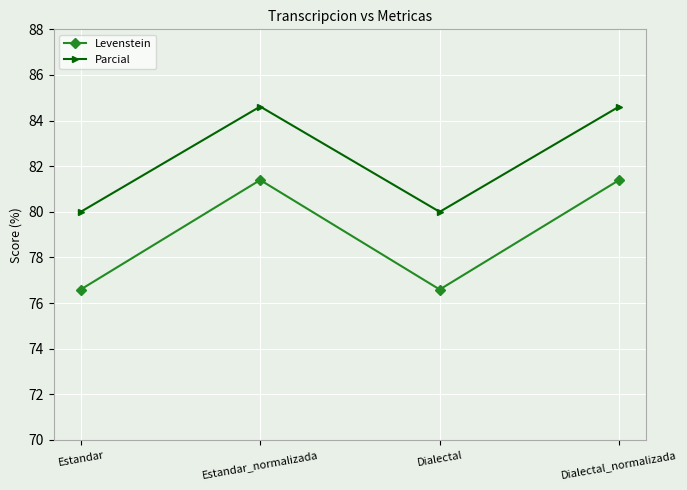

What is the approximate value of Parcial at Dialectal_normalizada?

84.6